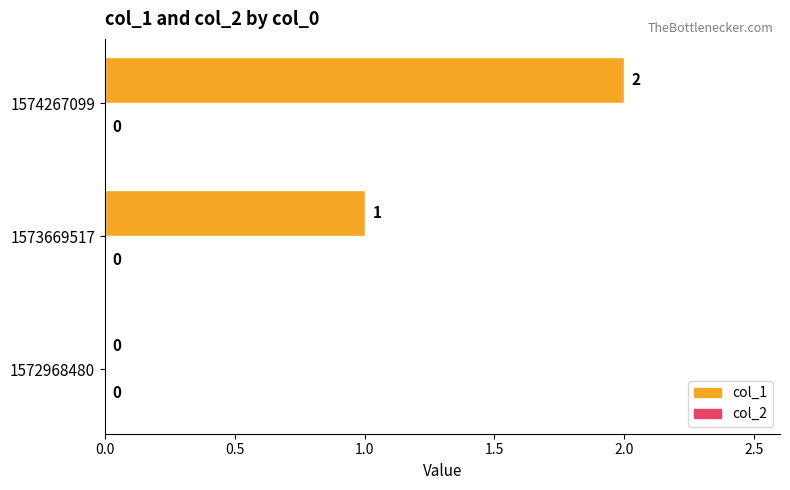

What is the sum of all values?

3